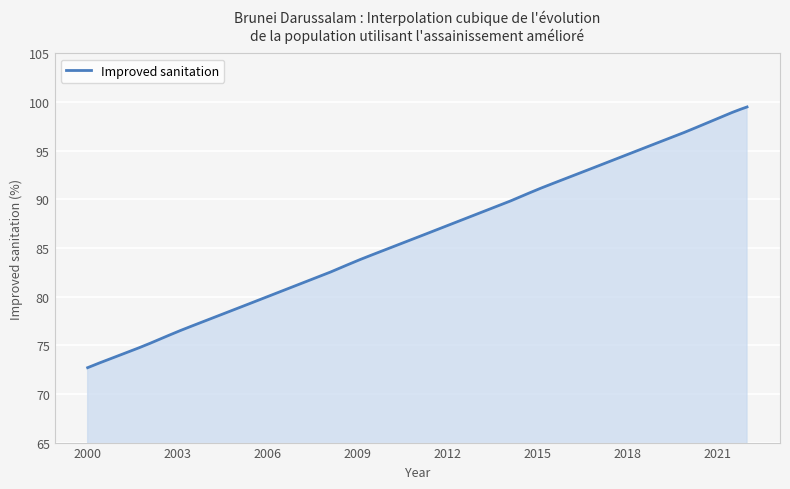

Does the chart display data point markers on the line(s)?

No